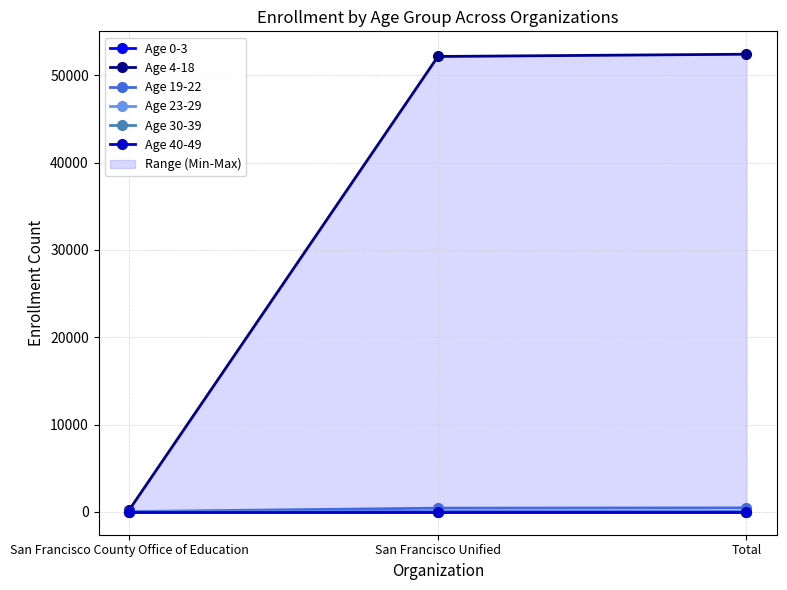

How many data points in Age 19-22 are less than 424?

1